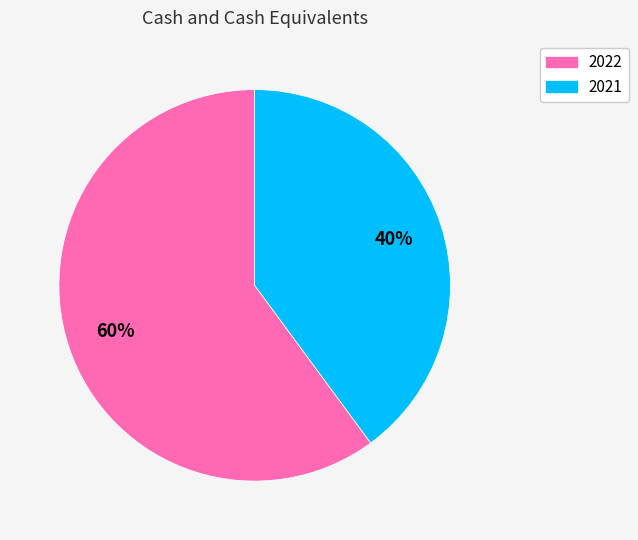

To the nearest percent, what percentage of the pie is 2022?

60%